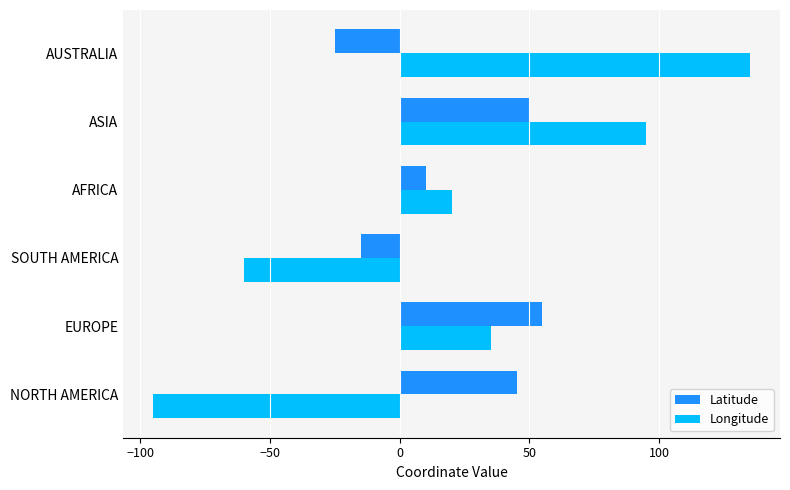

What is the average value of the Latitude series?

20